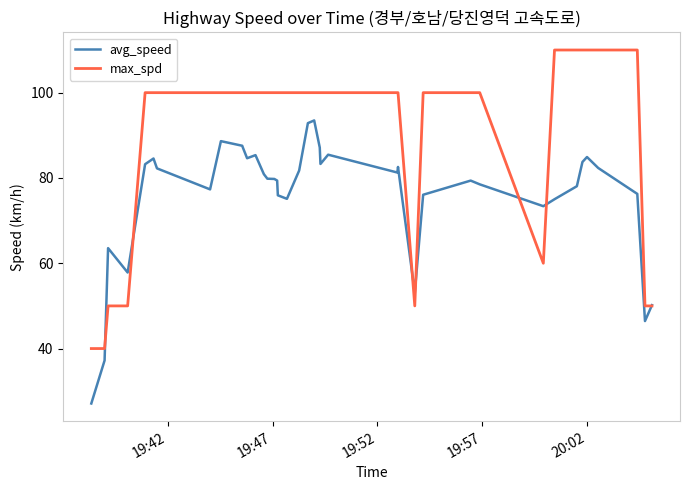

True or false: max_spd and avg_speed intersect in this chart.

True